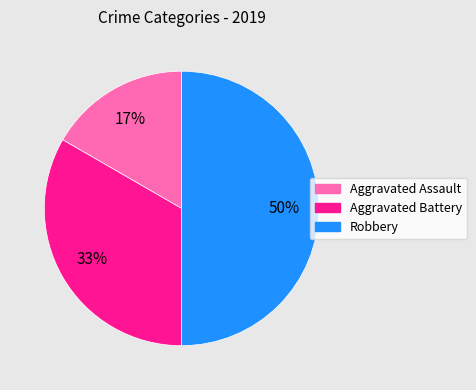

How many segments does this pie chart have?

3